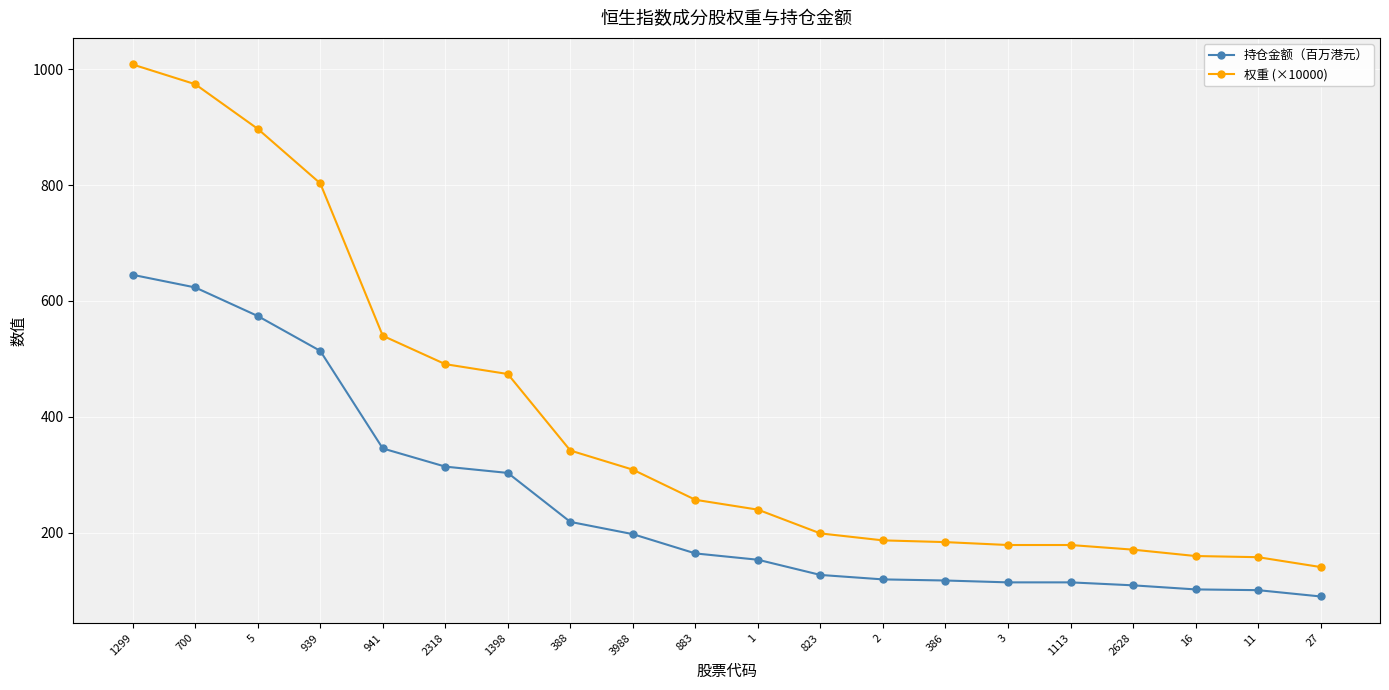

Is it true that 持仓金额（百万港元） equals 377.2 at 388?

False